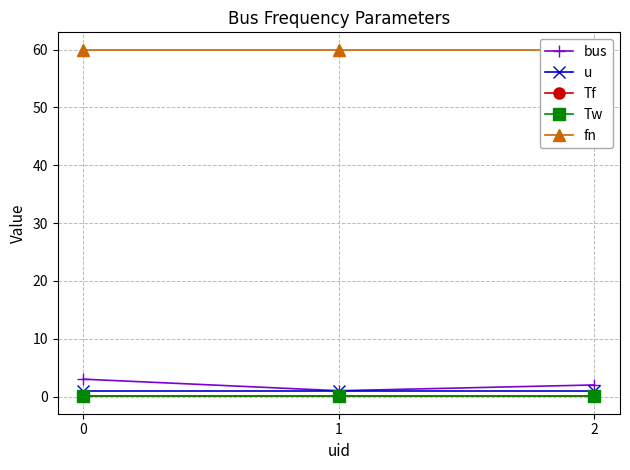

Is it true that Tw equals 0.0 at 0?

True